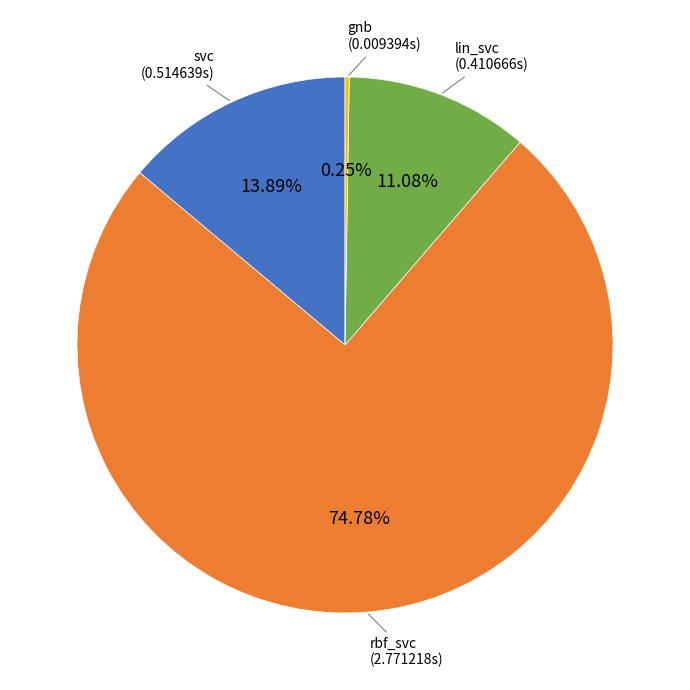

Is there a majority slice in this chart?

Yes